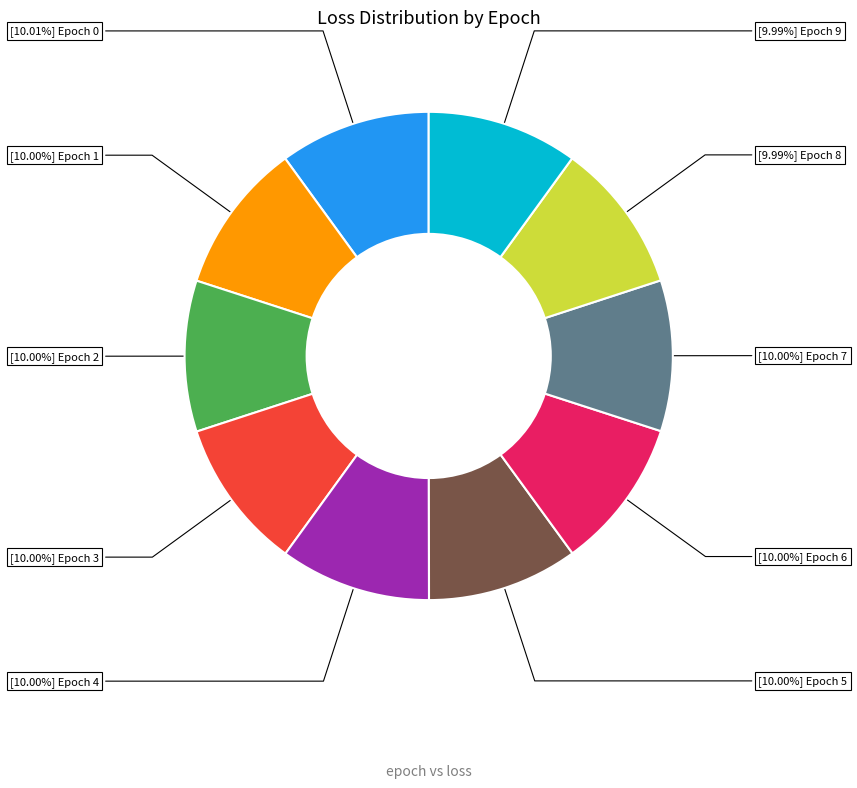

Is there a majority slice in this chart?

No